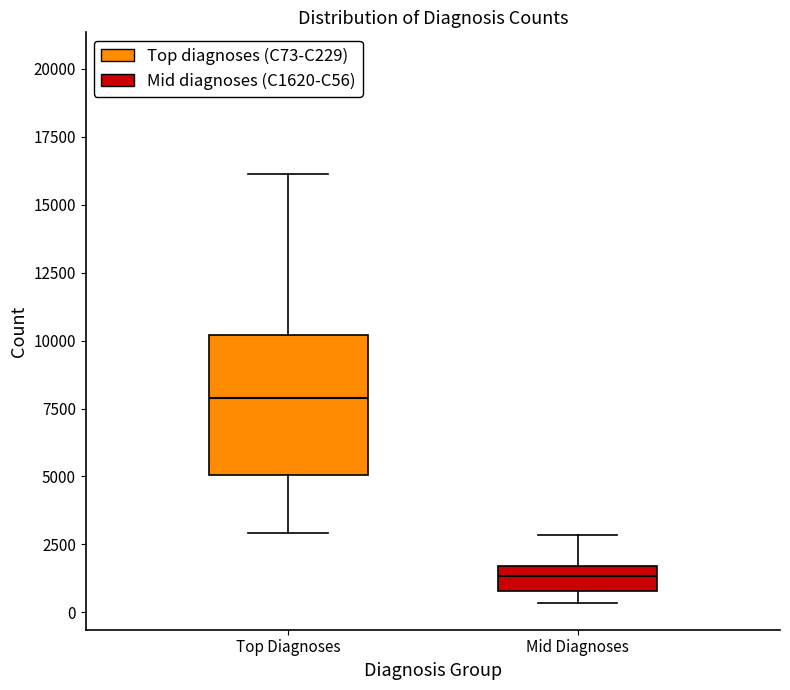

Which box's median line is the lowest?

Mid Diagnoses